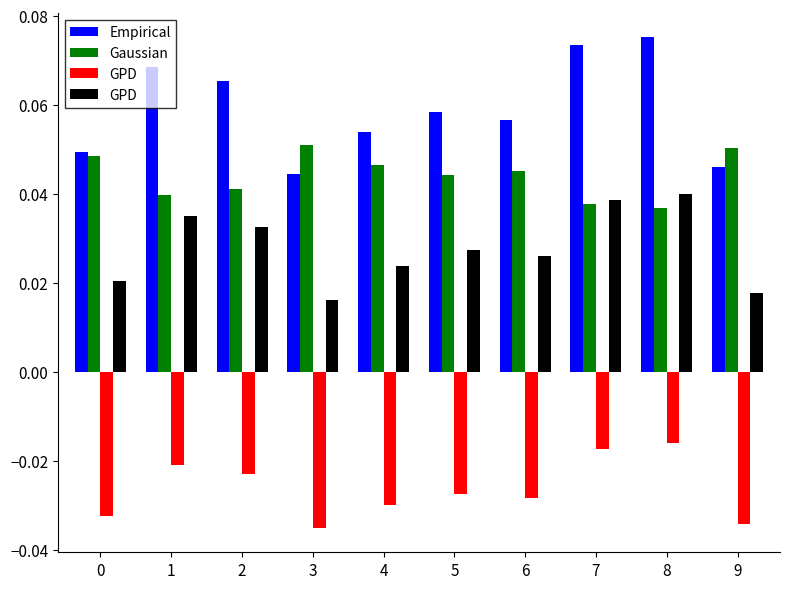

Reading left to right, transcribe all the data shown in this chart.

Empirical: 0=0.0	1=0.1	2=0.1	3=0.0	4=0.1	5=0.1	6=0.1	7=0.1	8=0.1	9=0.0
Gaussian: 0=0.0	1=0.0	2=0.0	3=0.1	4=0.0	5=0.0	6=0.0	7=0.0	8=0.0	9=0.1
GPD: 0=0.0	1=0.0	2=0.0	3=0.0	4=0.0	5=0.0	6=0.0	7=0.0	8=0.0	9=0.0